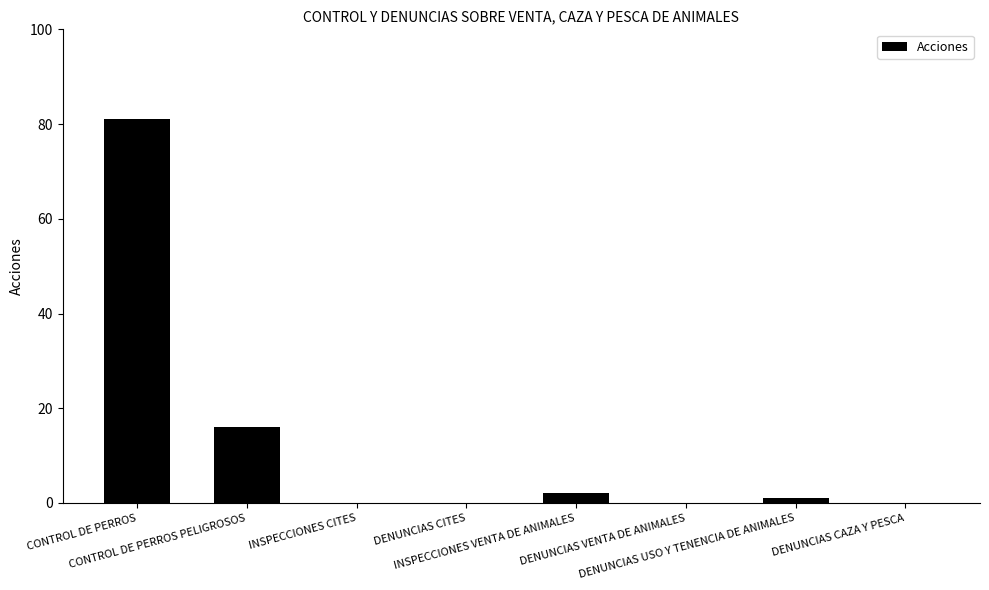

What is the maximum value shown in the chart?

81